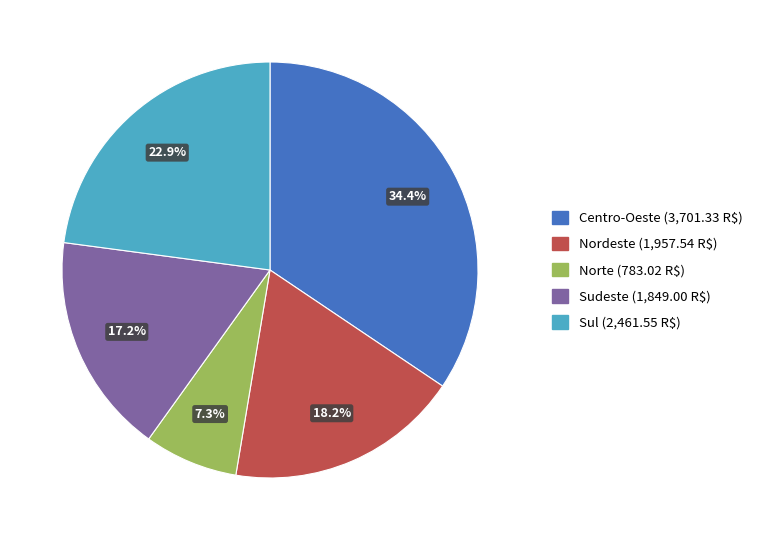

Which has a higher value, Norte or Sudeste?

Sudeste